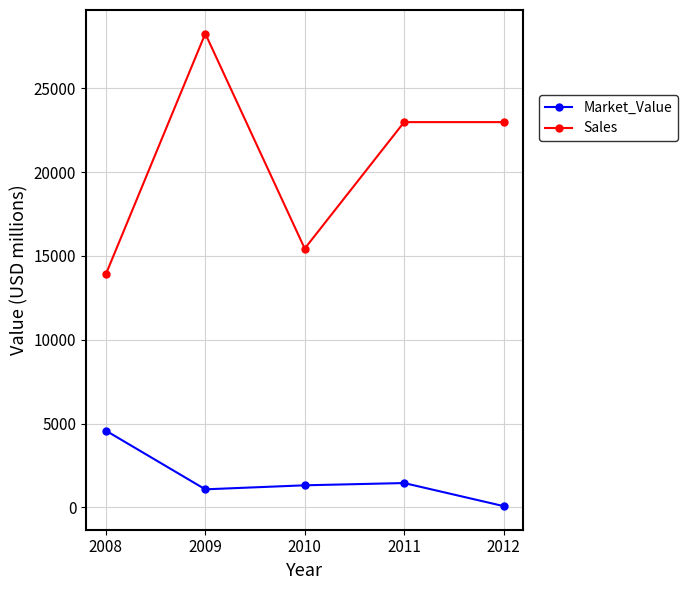

What is the maximum value for Sales?

28260